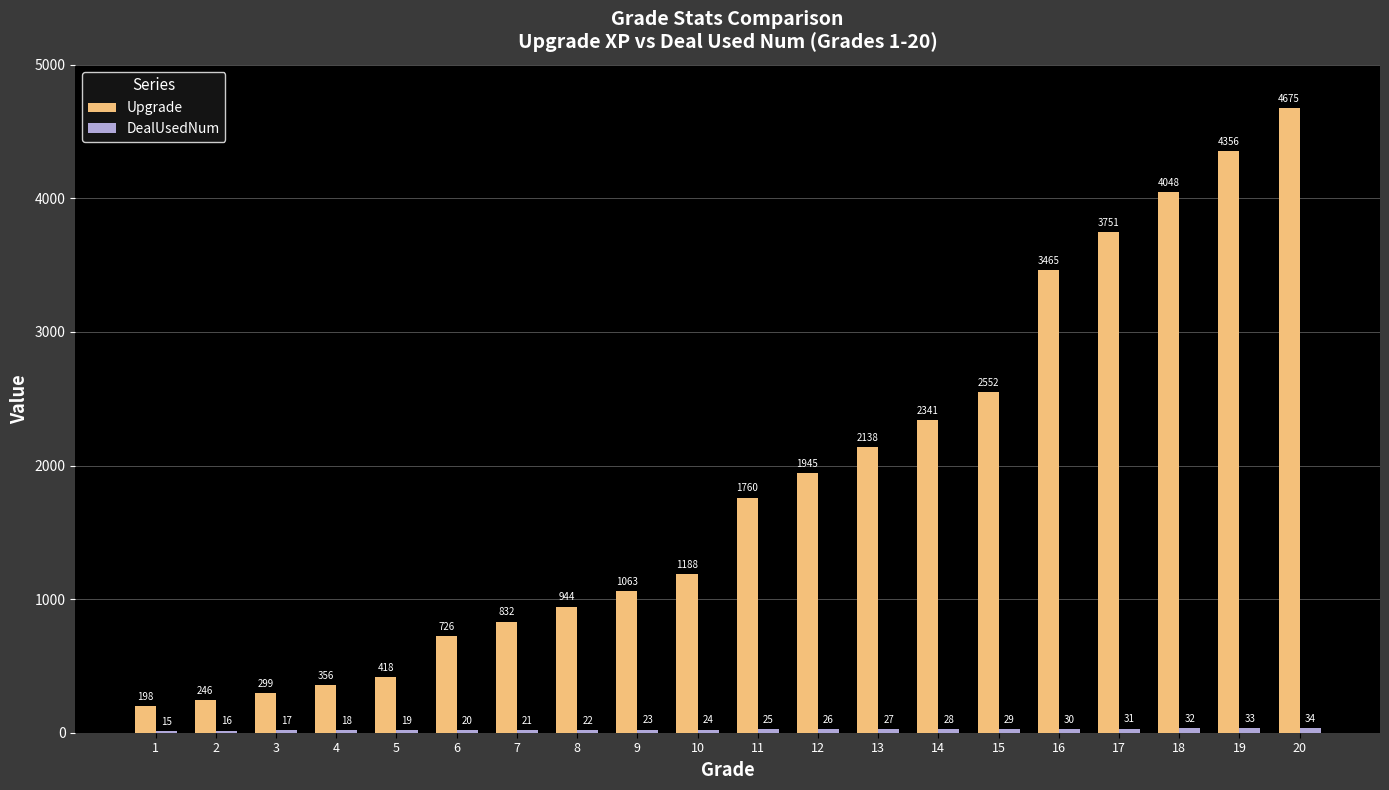

Rank the categories by Upgrade value from highest to lowest.

20, 19, 18, 17, 16, 15, 14, 13, 12, 11, 10, 9, 8, 7, 6, 5, 4, 3, 2, 1